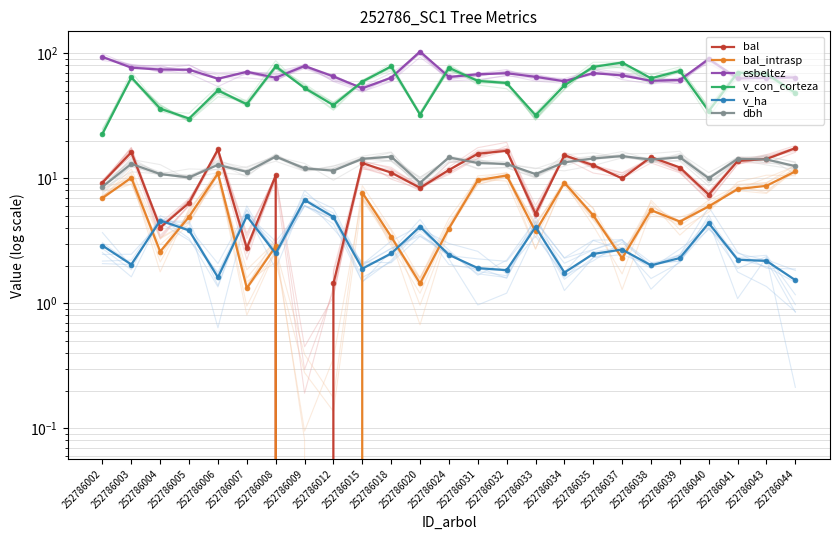

At which label does bal reach its minimum?

252786009